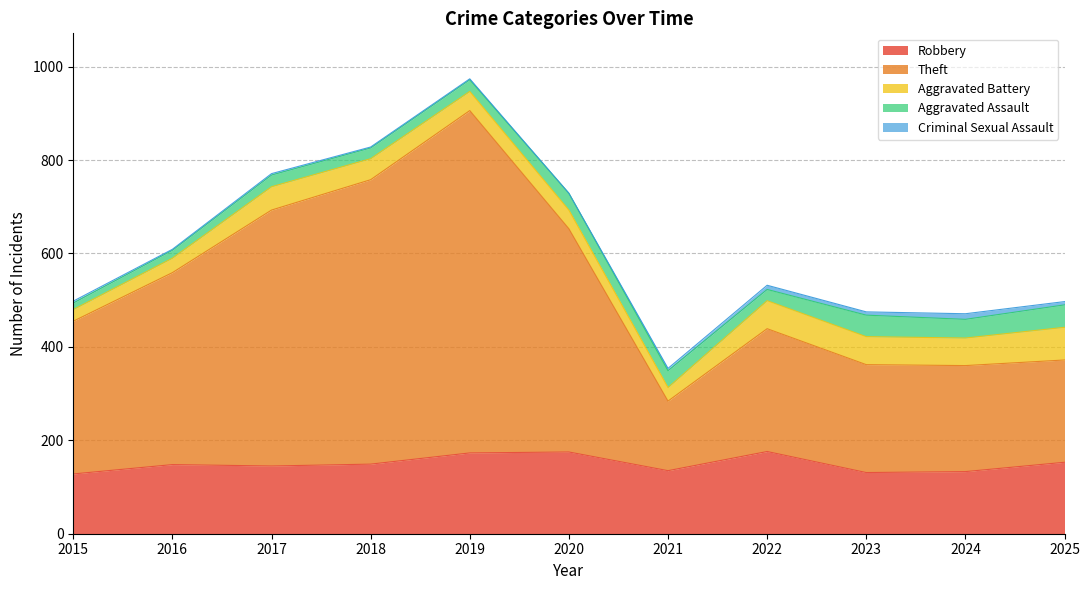

What are all the series names shown in the legend?

Robbery, Theft, Aggravated Battery, Aggravated Assault, Criminal Sexual Assault